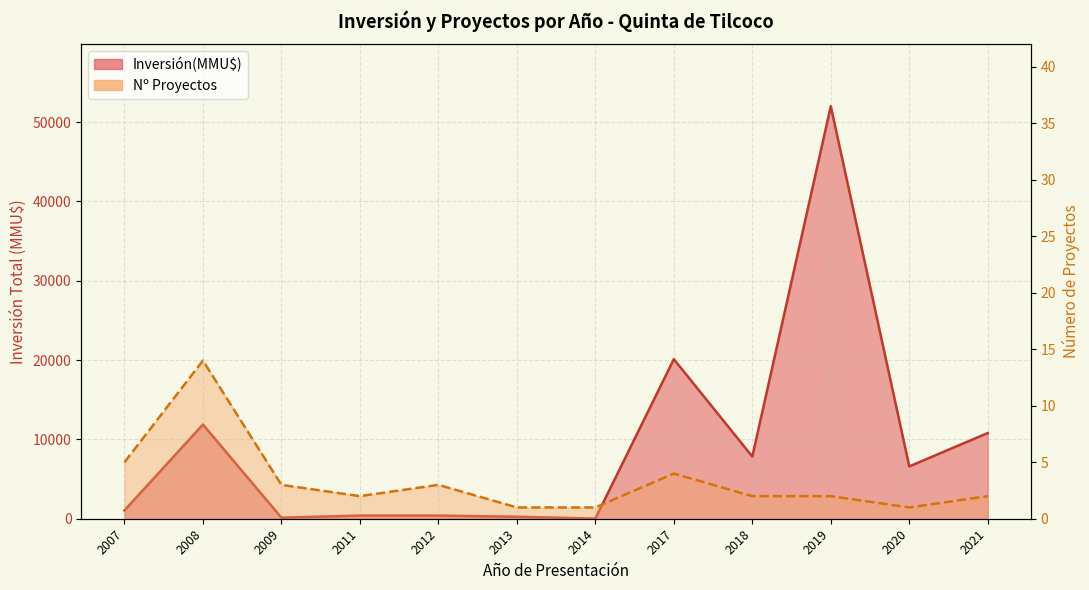

How many interior local peaks does the Inversión(MMU$) line series have?

3